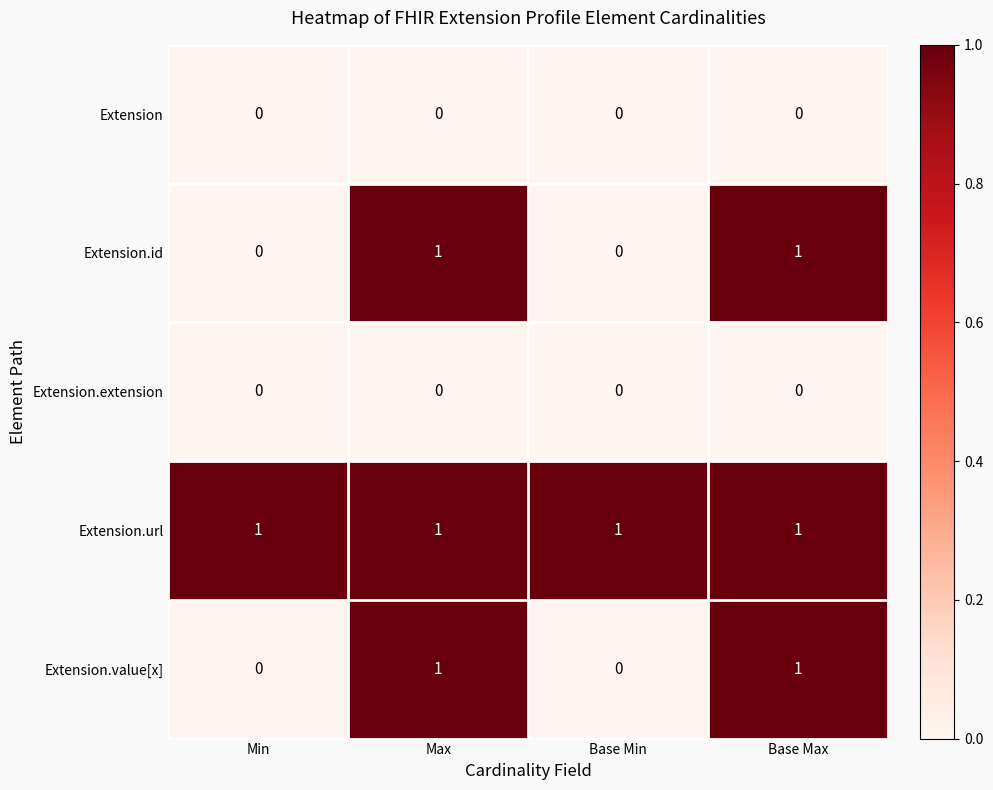

Is the value of Extension.url at Base Min greater than the value of Extension.id at Min?

Yes